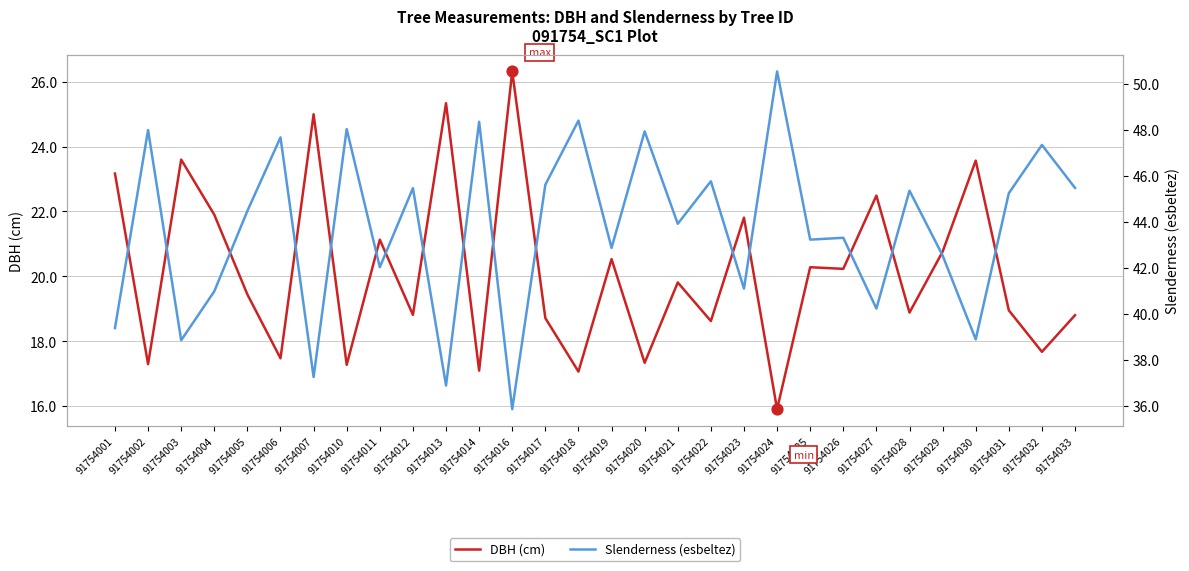

Is the value of Slenderness (esbeltez) at 91754028 greater than the value of DBH (cm) at 91754023?

Yes